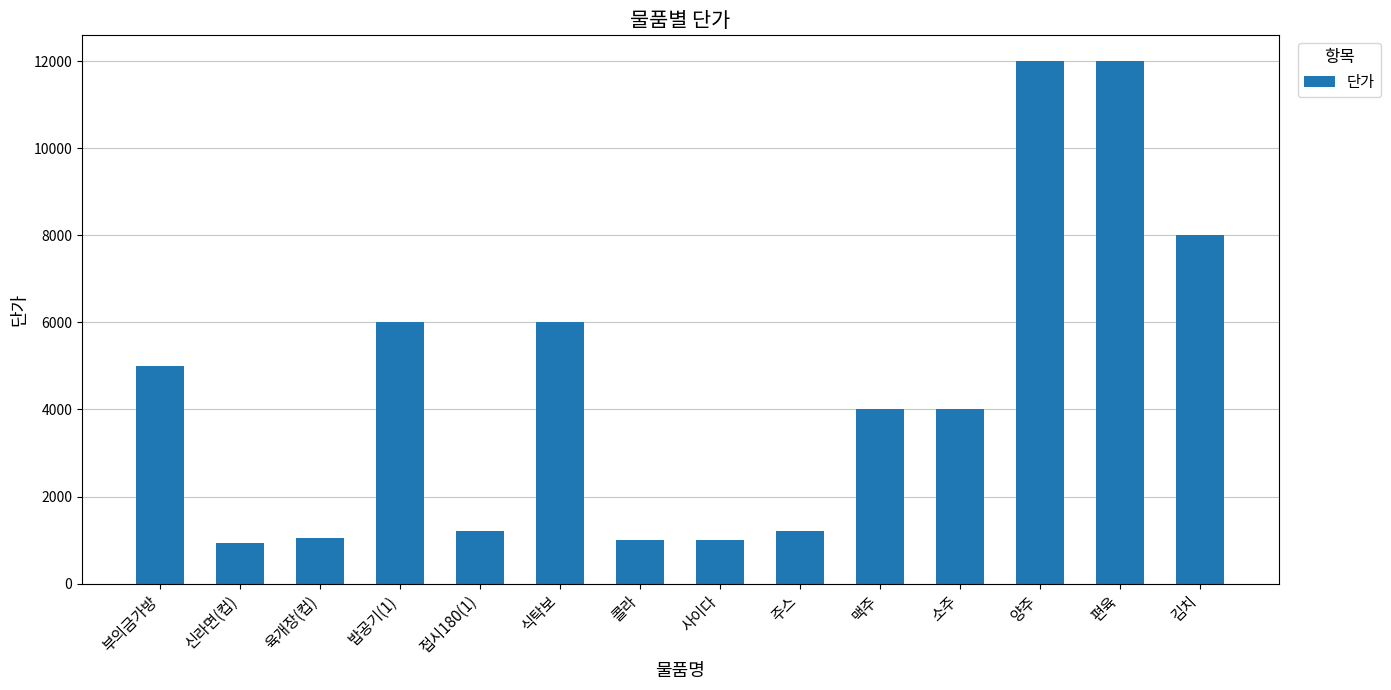

What is the label of the 7th bar from the left?

콜라